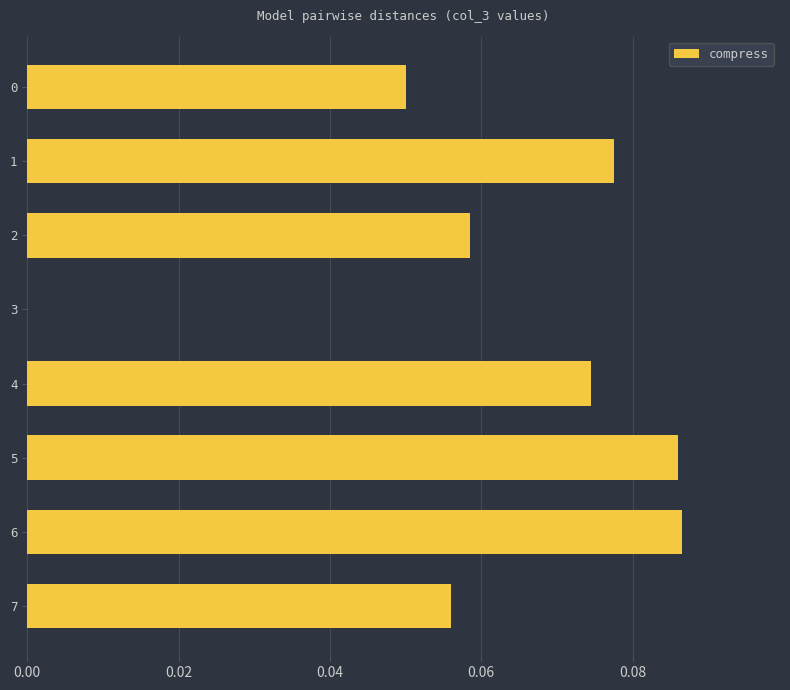

How many values are between 0 and 1?

8